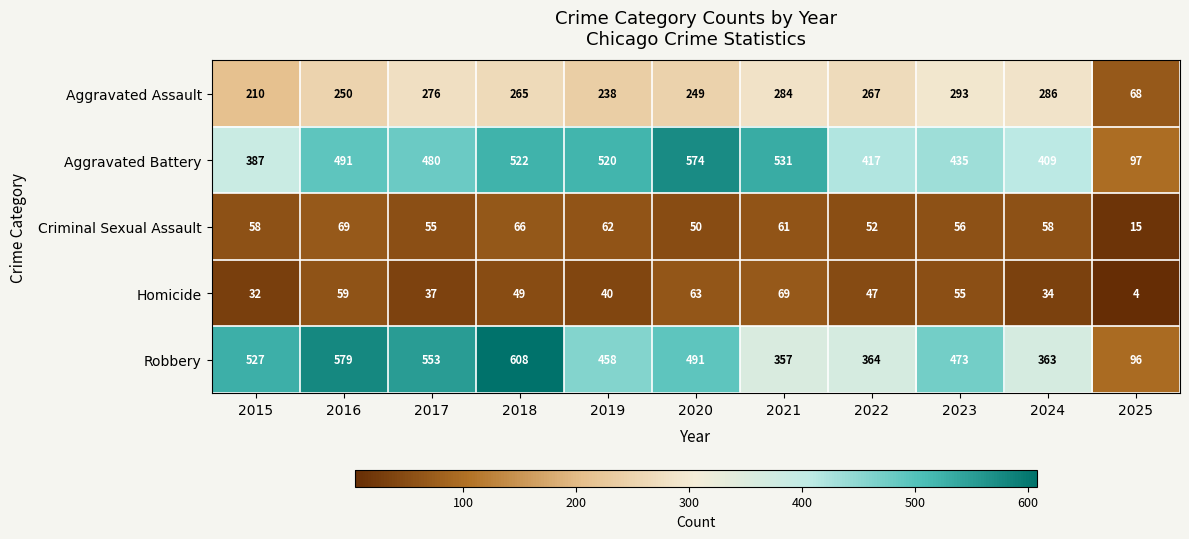

What is the difference between the maximum and minimum values in the Robbery series?

512